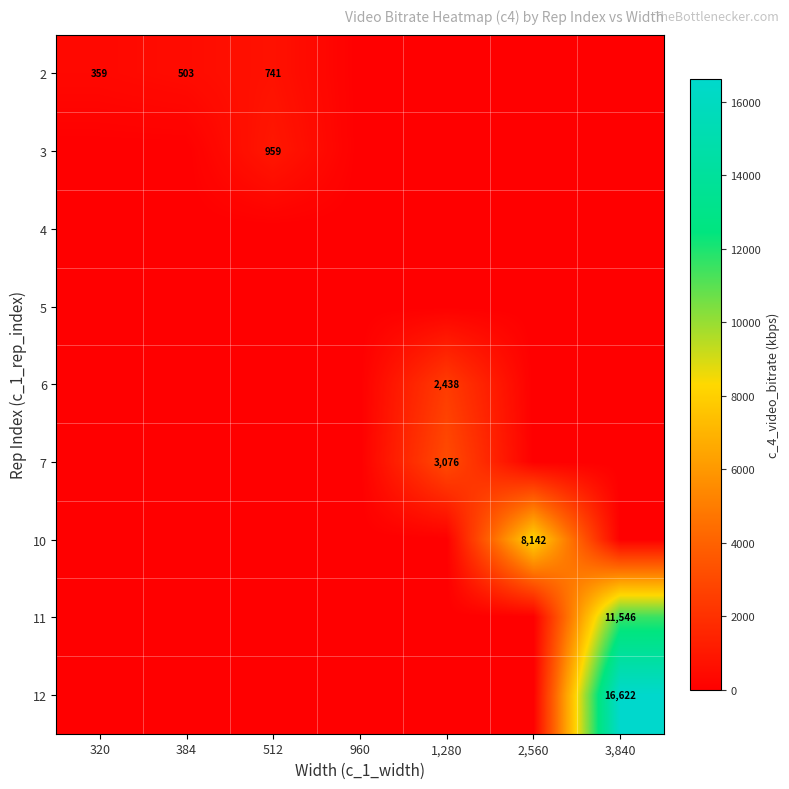

List the series in order of their peak value, highest first.

12, 11, 10, 7, 6, 3, 2, 4, 5